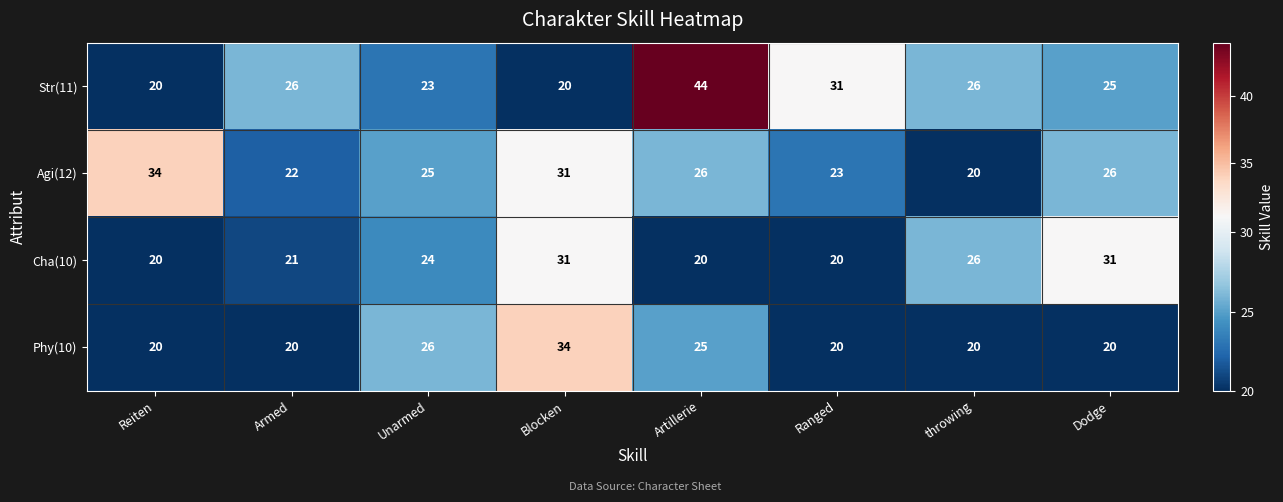

Rank the series at Artillerie from highest to lowest value.

Str(11), Agi(12), Phy(10), Cha(10)